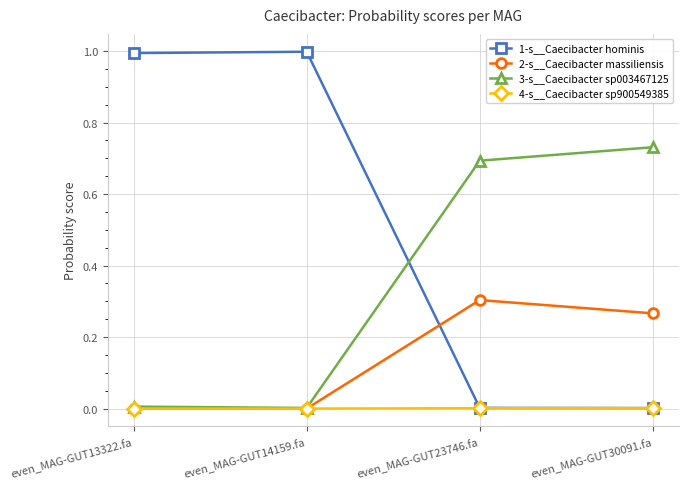

What is the spread (max minus min) of values at even_MAG-GUT14159.fa?

1.0